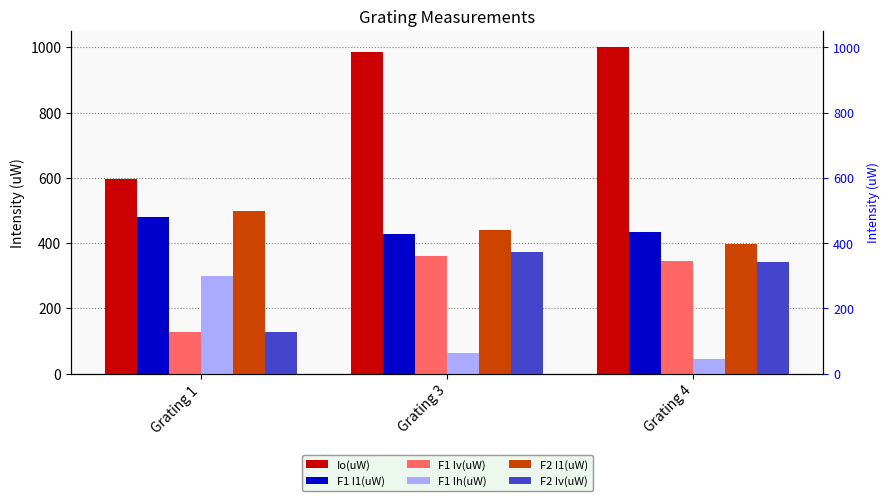

At Grating 4, list the series in order from smallest to largest.

F1 Ih(uW), F2 Iv(uW), F1 Iv(uW), F2 I1(uW), F1 I1(uW), Io(uW)